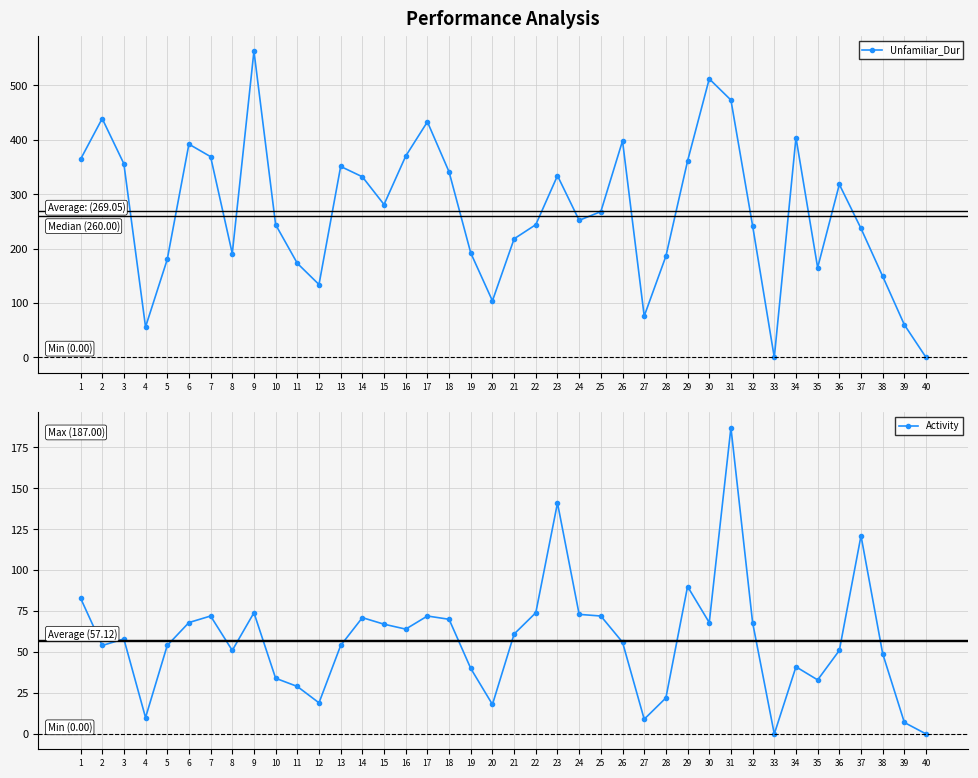

What is the difference between the Unfamiliar_Dur values at 36 and 32?

76